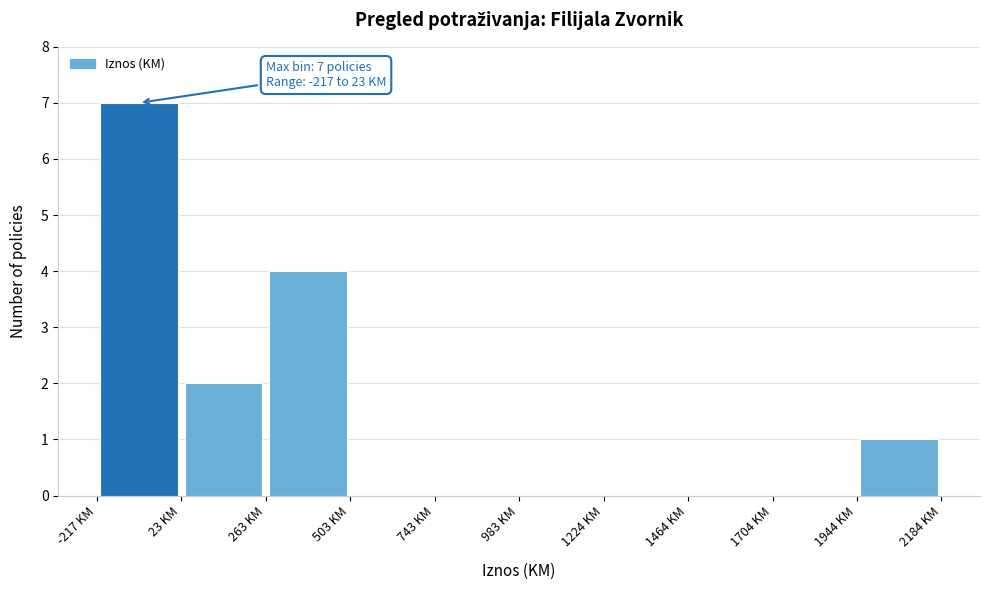

Which range on the x-axis has the tallest bar?

-200 to 0